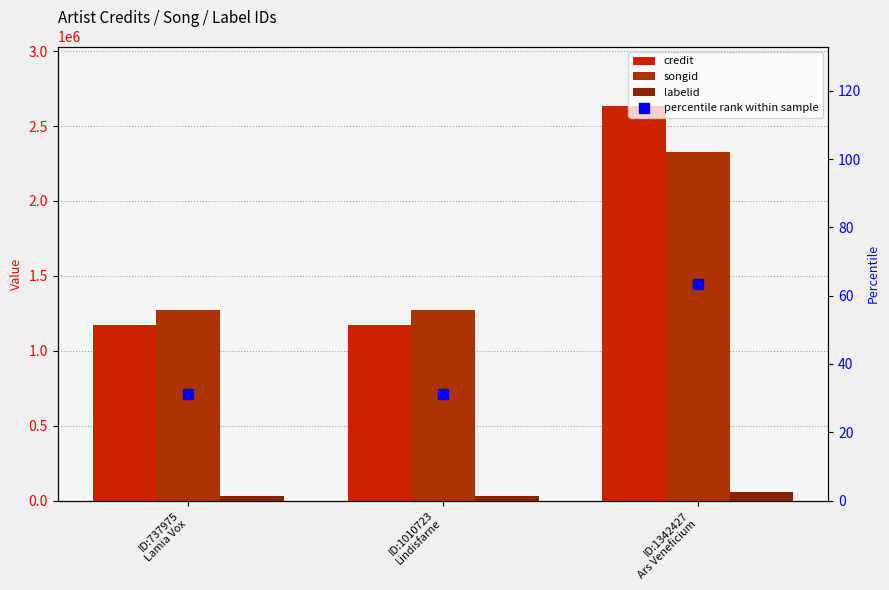

What is the total value across all series at ID:1342427
Ars Veneficium?

5016840.5